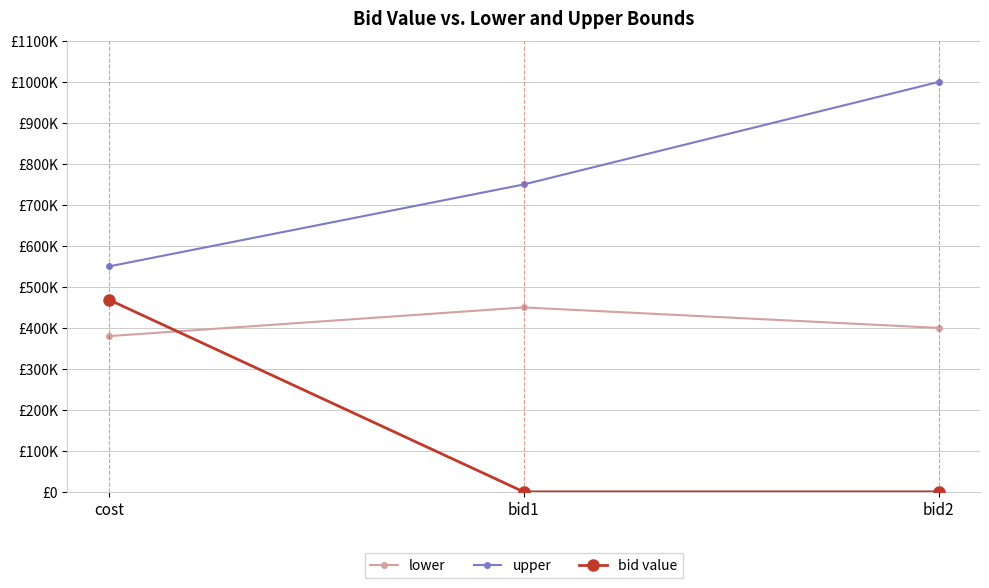

What is the difference between the highest and lowest values at bid1?

750000.0